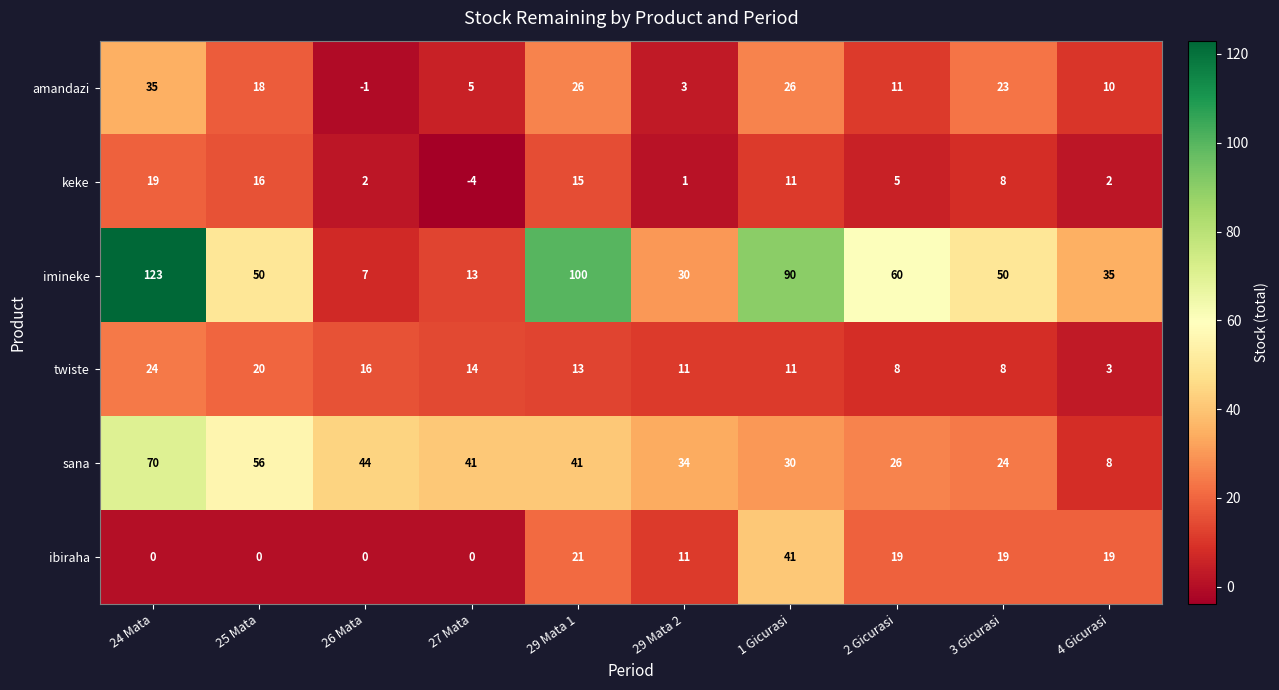

At which label does keke reach its minimum?

27 Mata